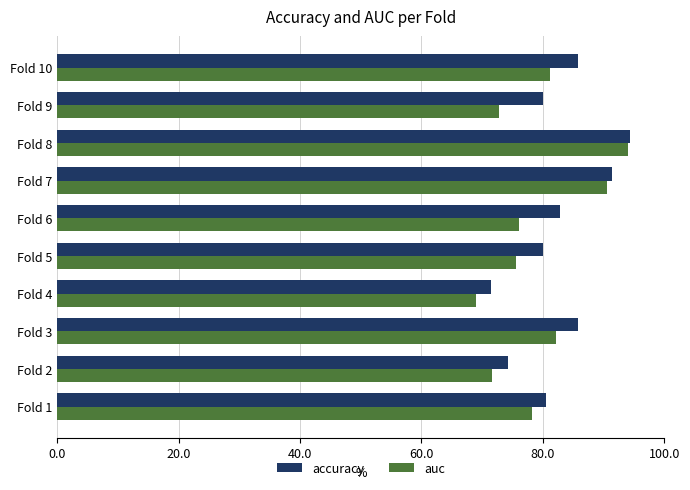

What are all the series names shown in the legend?

accuracy, auc